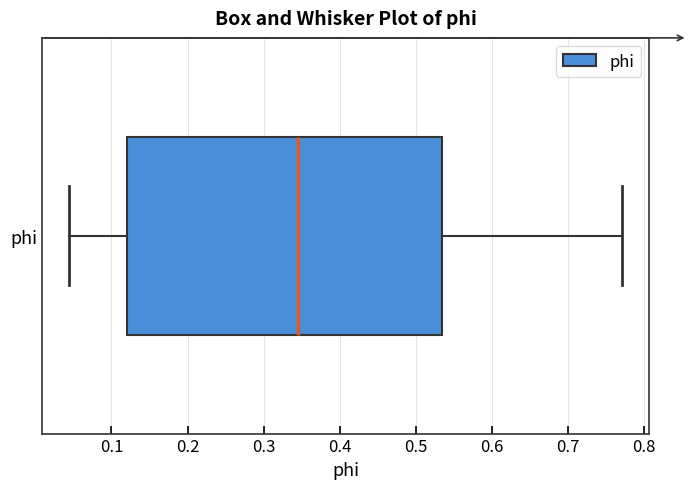

Transcribe this box plot: give where the median line is, the range the box spans, and where the two whiskers end, as read against the x-axis. The values are not printed on the chart, so give them approximately, as read against the axis.

median 0.35, box 0.12 to 0.53, whiskers 0.04 to 0.77